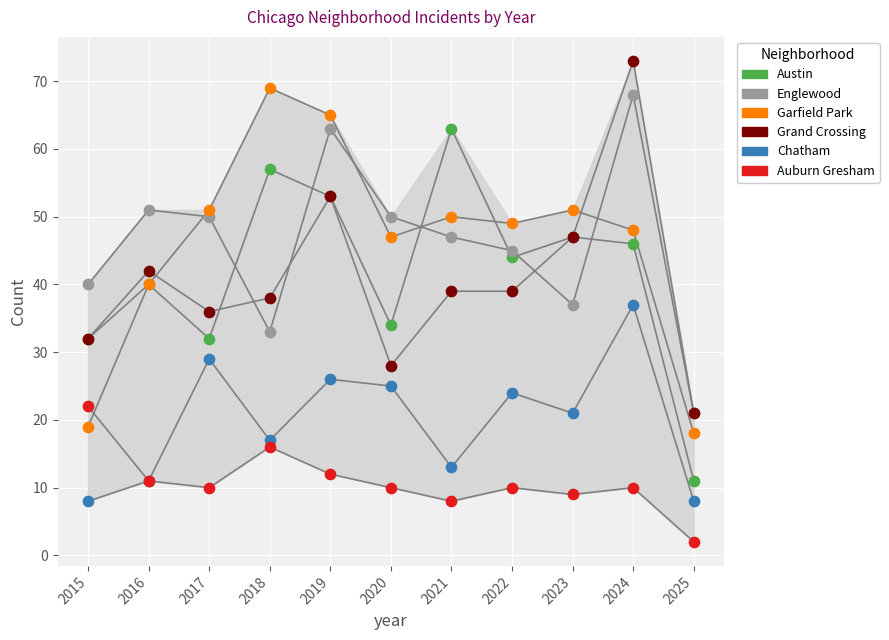

Which series reaches the minimum Y coordinate?

Auburn Gresham